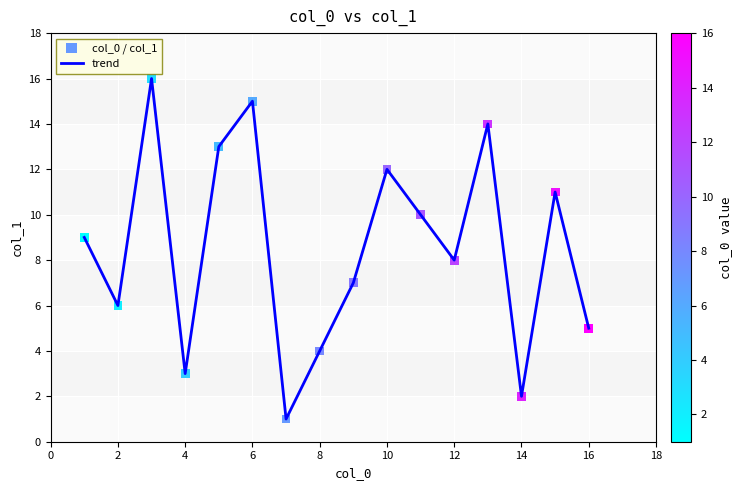

What is the difference between the maximum and minimum values?

15